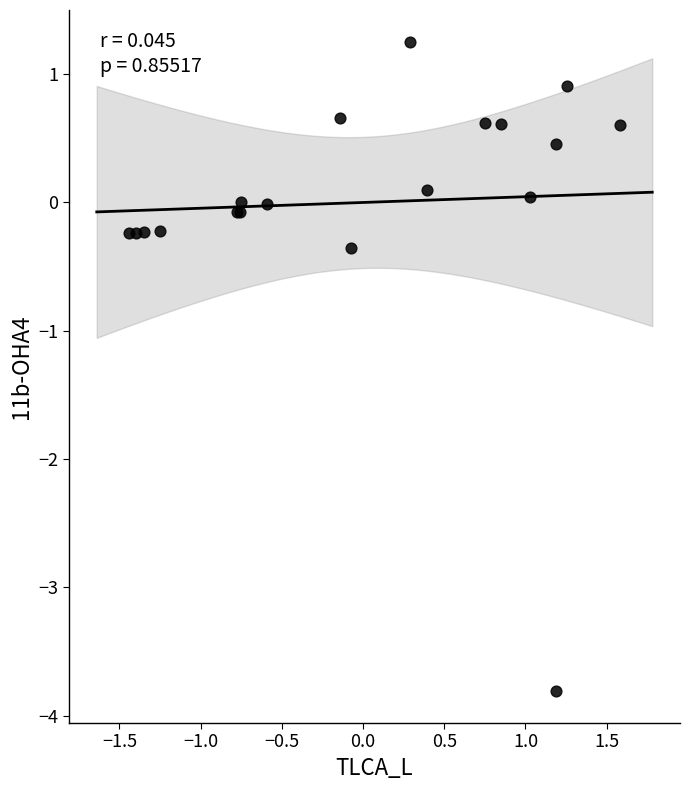

What Y value in the scatter plot is closest to -1?

-0.4